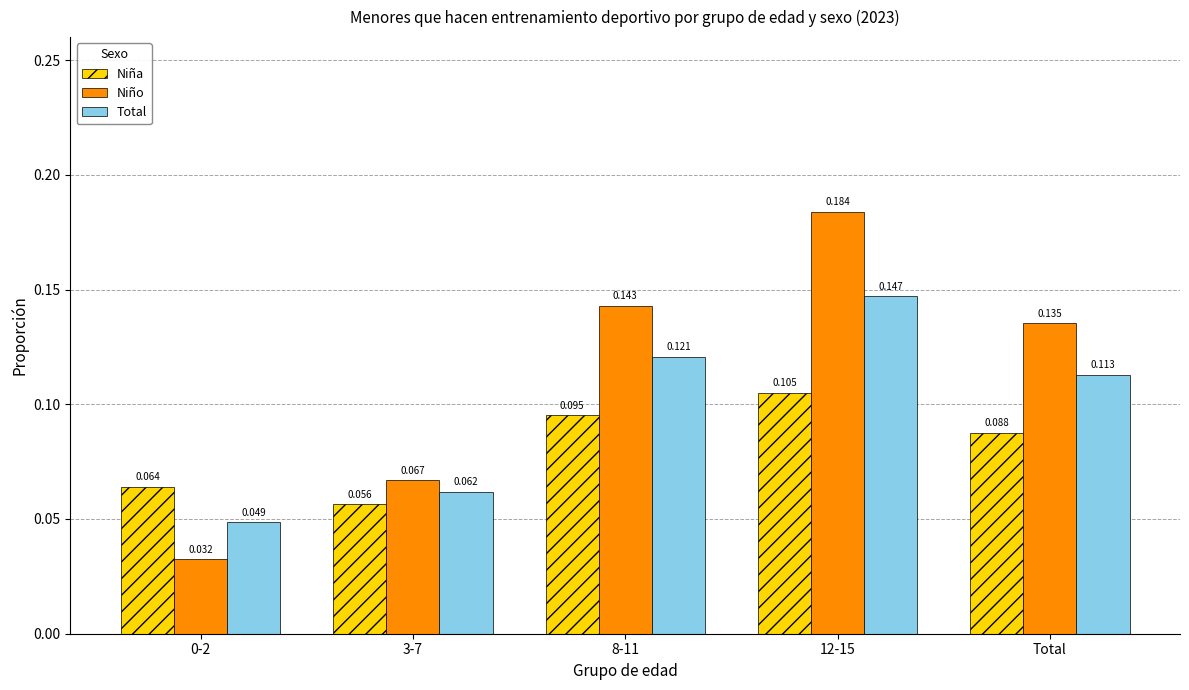

Which series has the largest total across all categories?

Niño